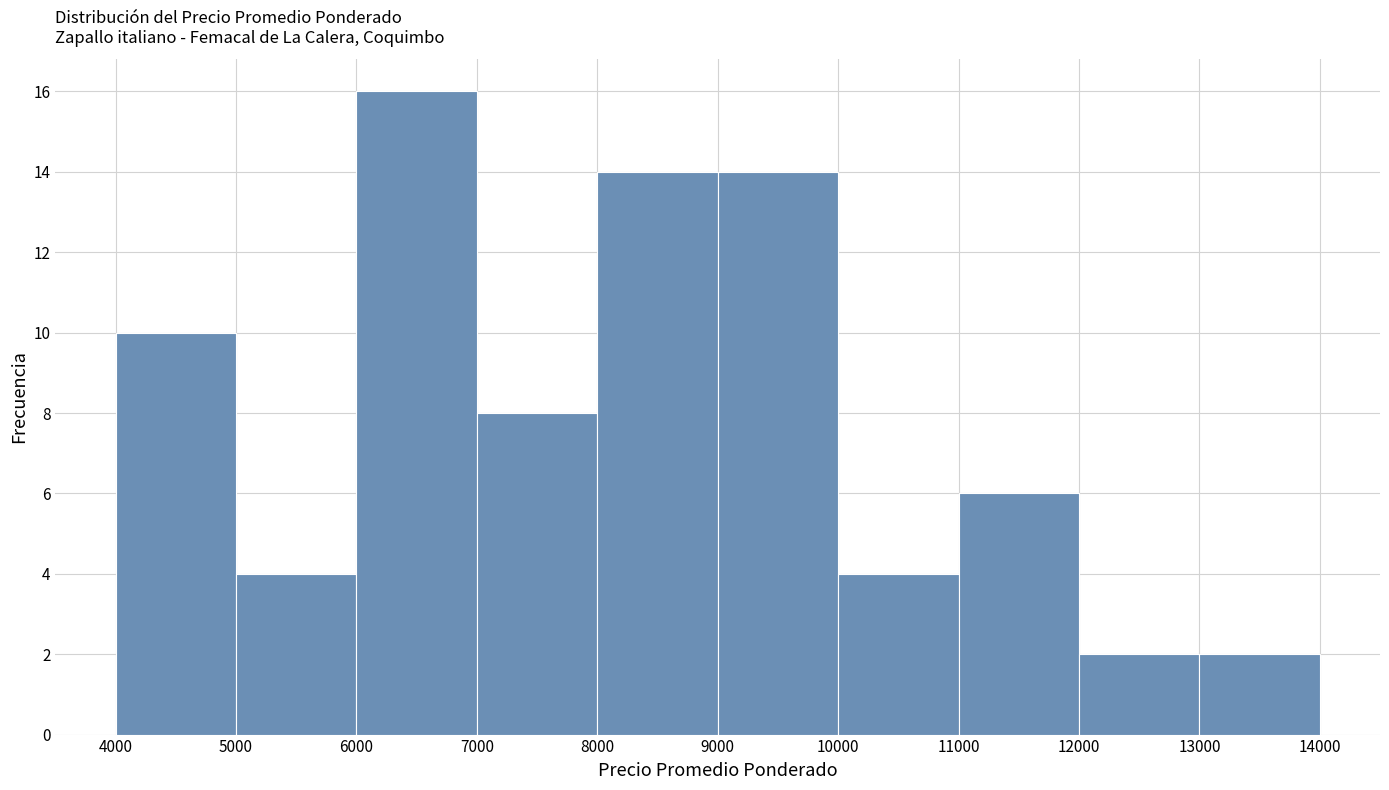

How tall is the bar that spans 9000 to 10000 on the x-axis? The values are not printed on the chart, so give them approximately, as read against the axis.

14